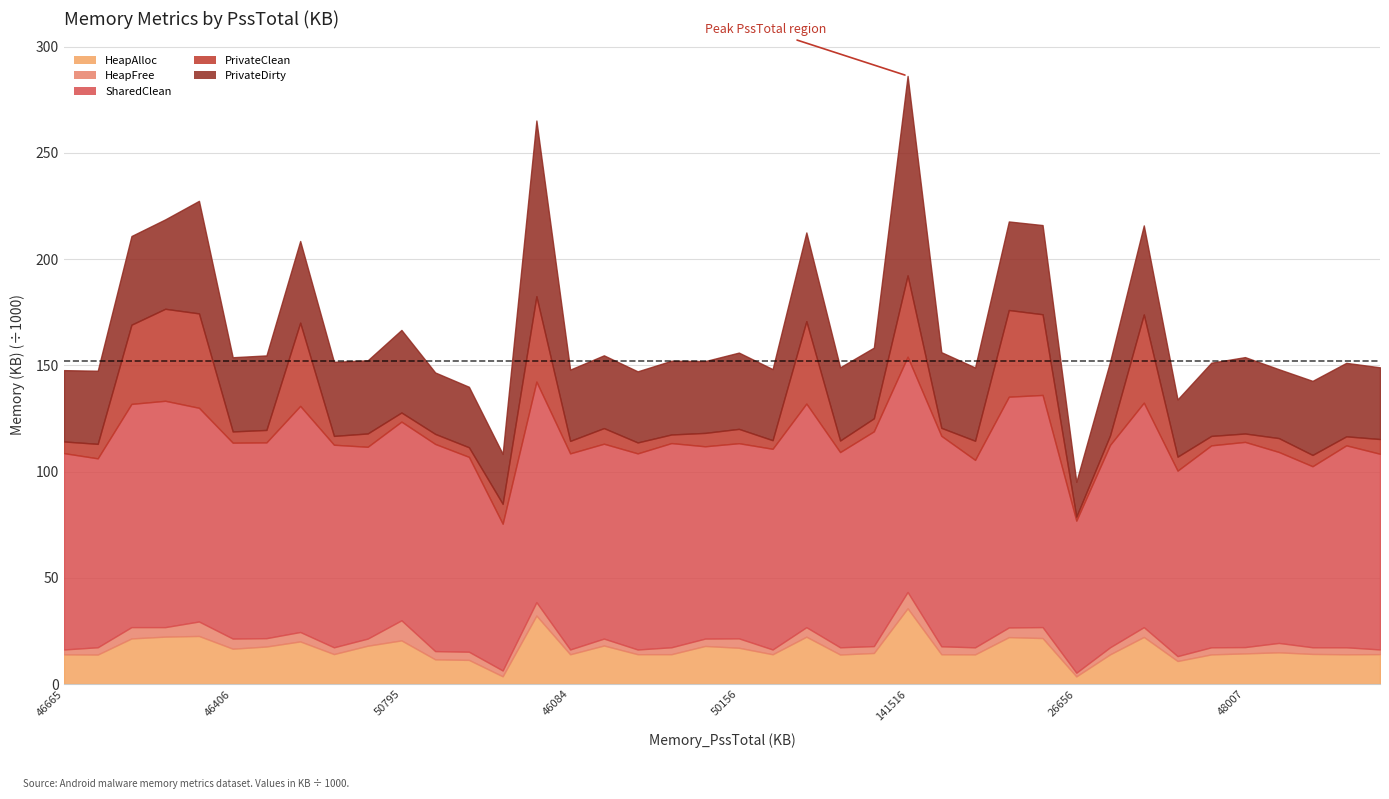

How many lines are shown in the chart?

5